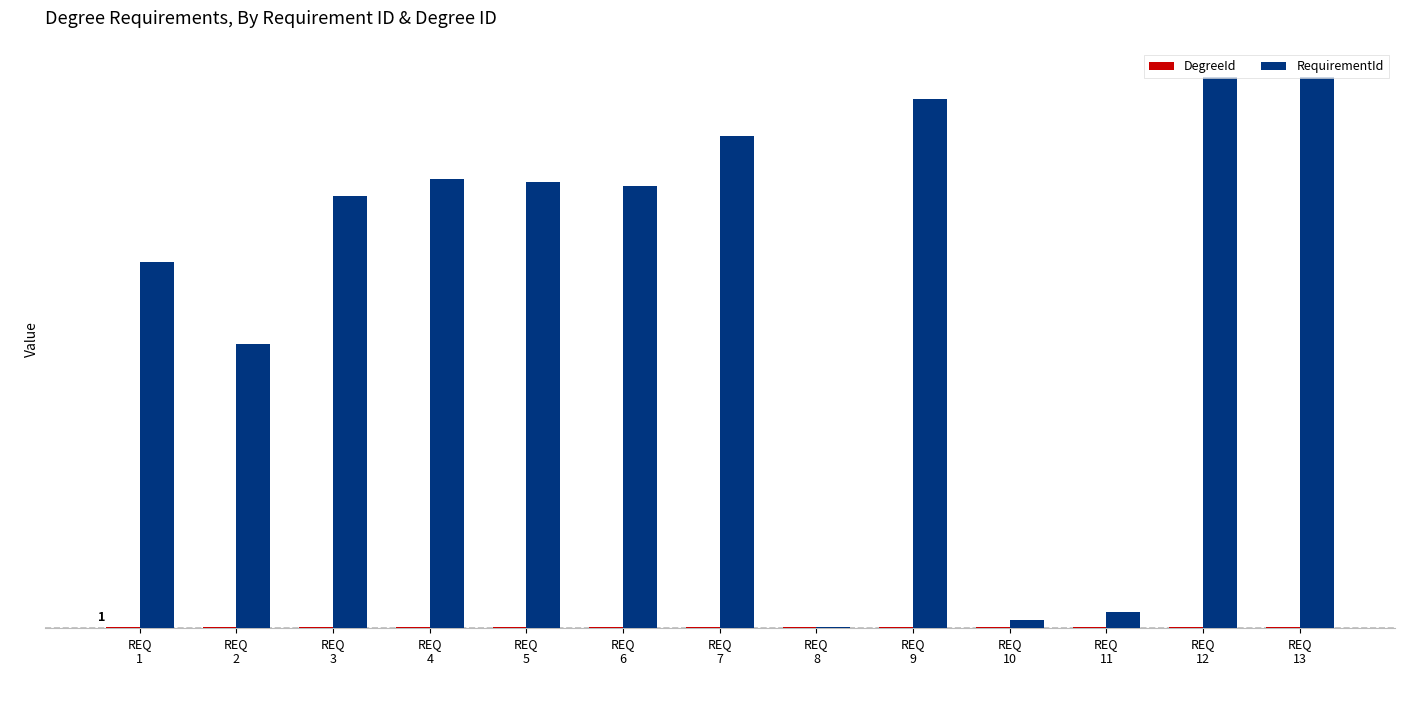

Are the bars grouped side by side (vs. stacked)?

Yes